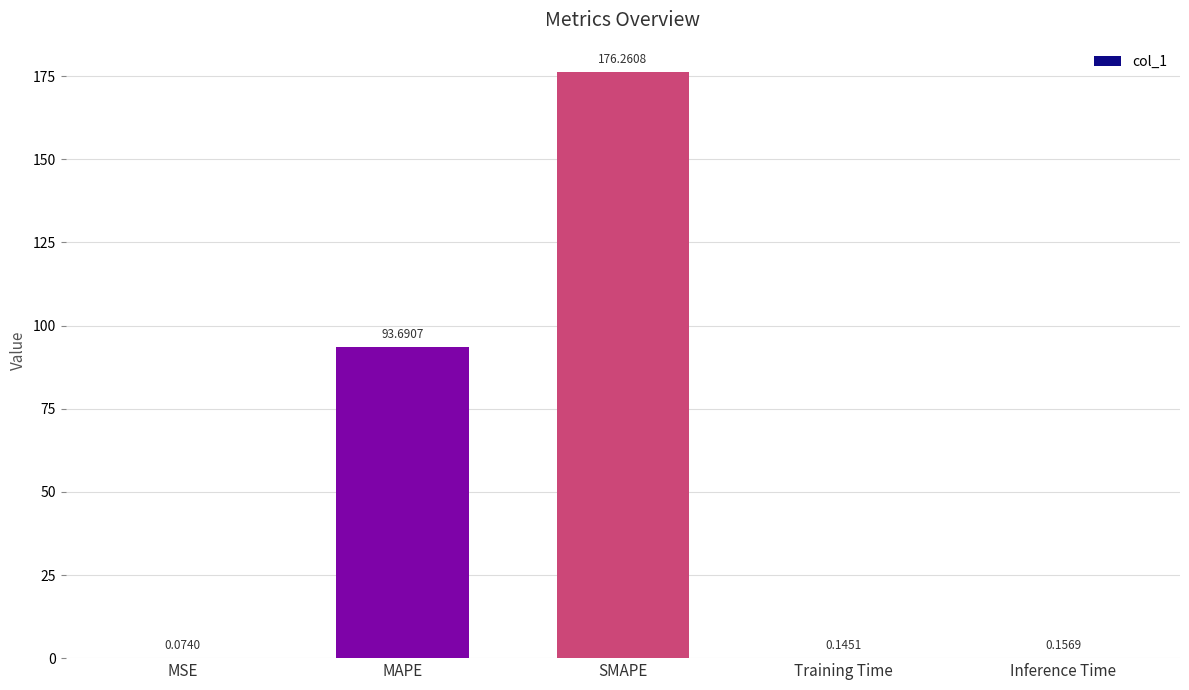

Which label corresponds to the largest value in the chart?

SMAPE